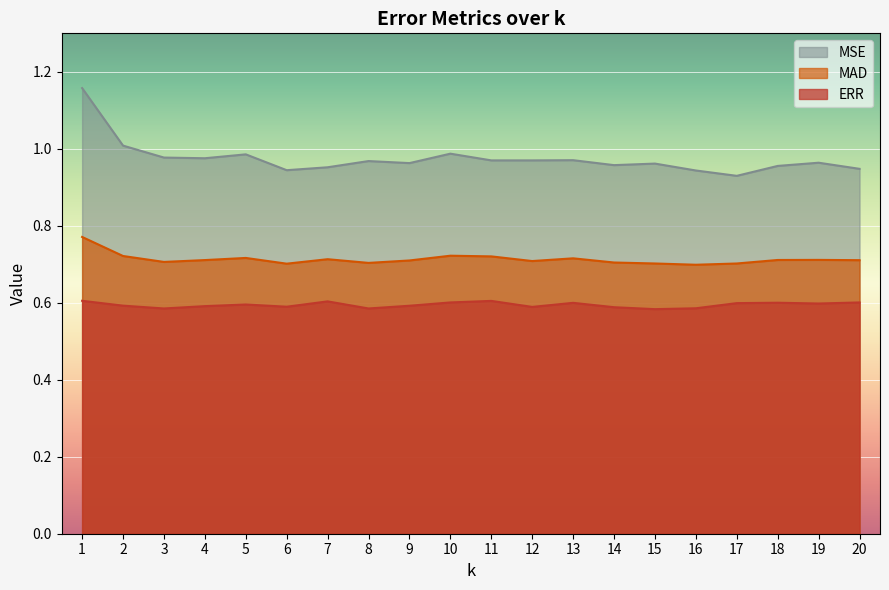

True or false: MAD has a value of 0.7 at 3.

True